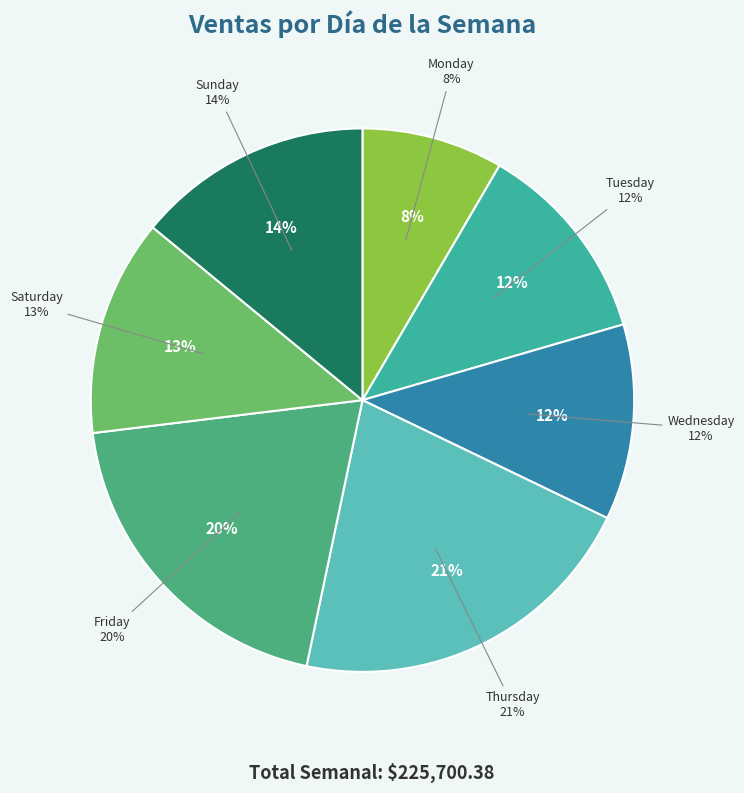

What percentage do Monday and Wednesday together represent?

20.1%